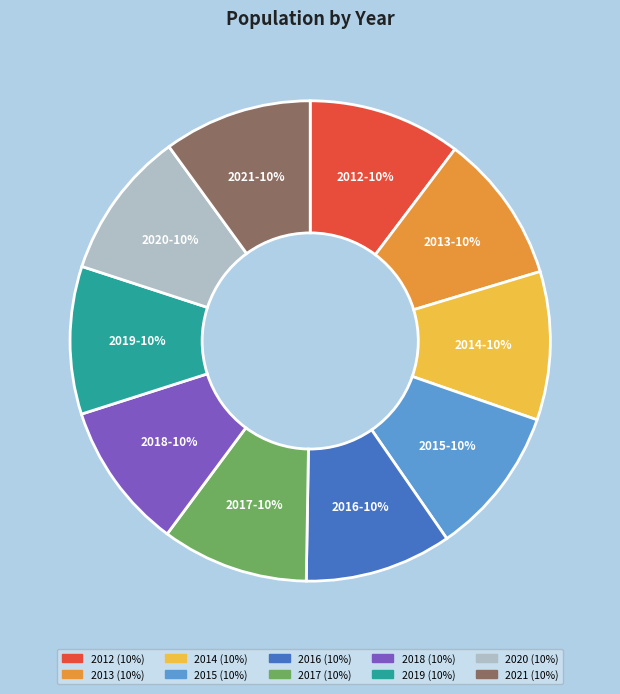

To the nearest percent, what is the combined percentage of 2019 and 2015?

20%